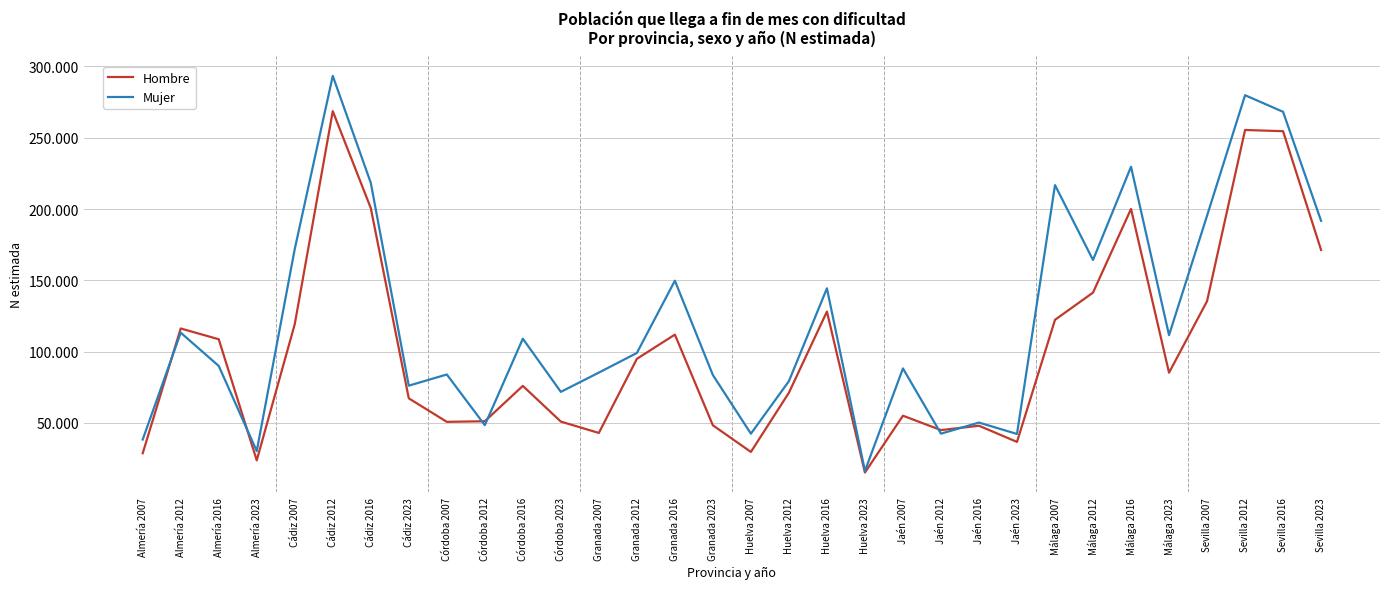

What is the smallest value displayed?

15238